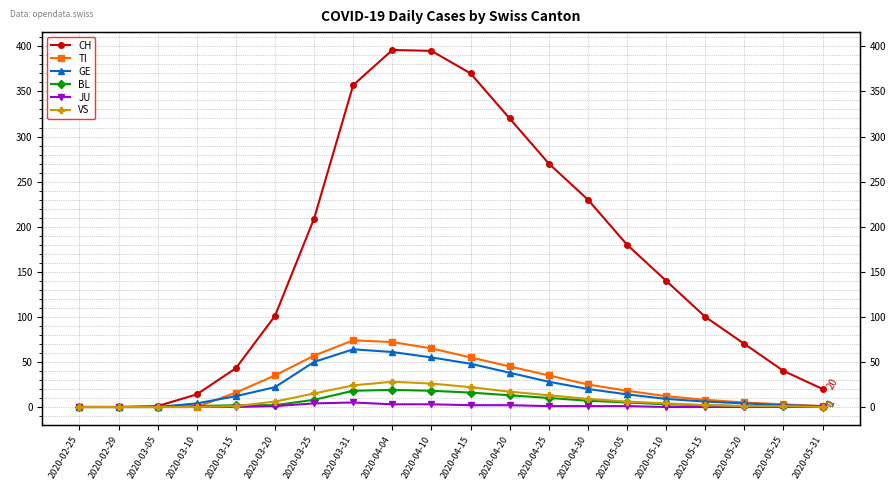

Is it true that GE equals 19 at 2020-05-05?

False